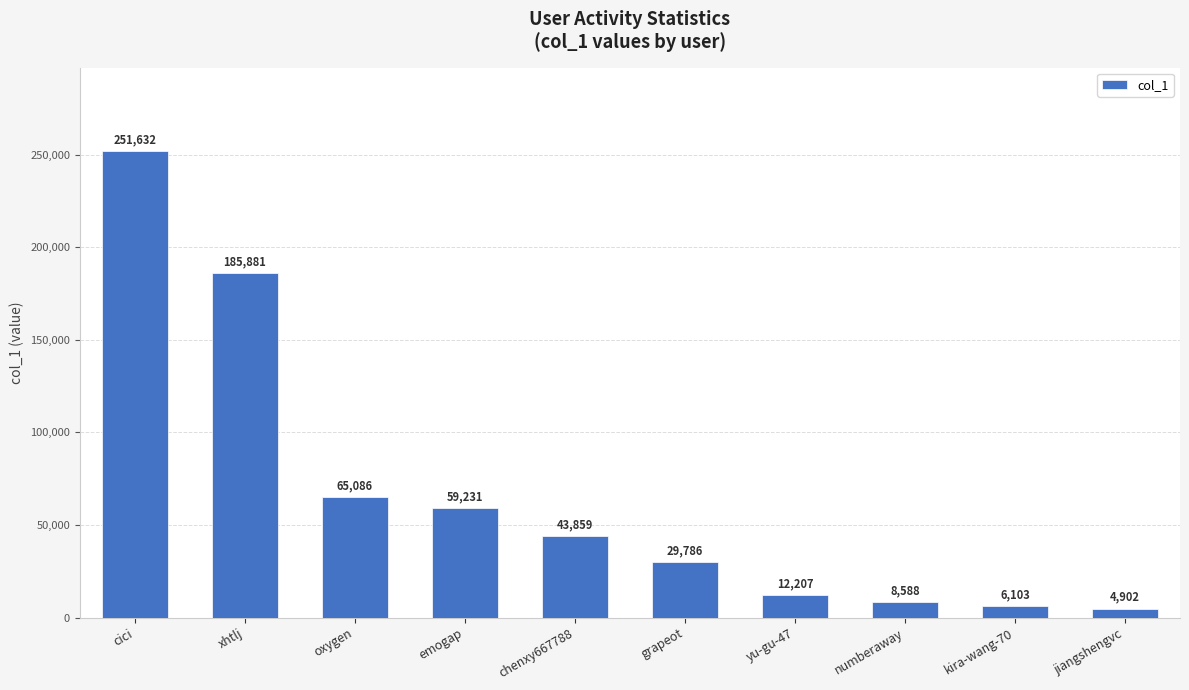

Which category has the lowest value across all series?

jiangshengvc